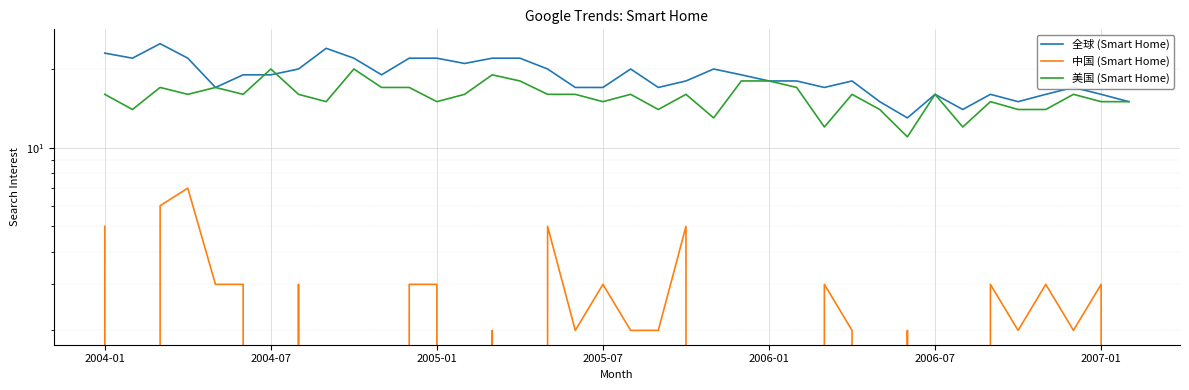

List the series in order of their overall mean, lowest first.

中国 (Smart Home), 美国 (Smart Home), 全球 (Smart Home)